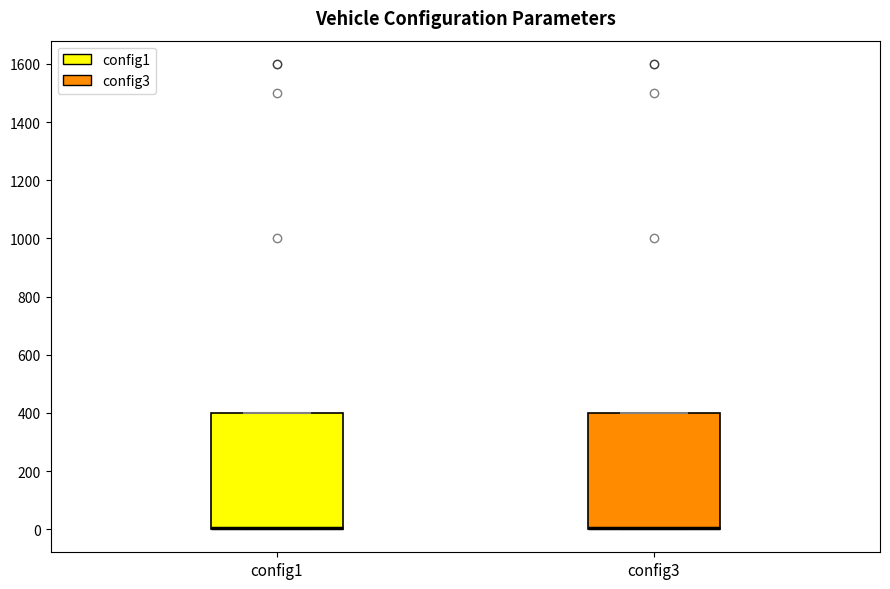

Reading left to right, transcribe this box plot: for each box, give where its median line is, the range the box spans, and where its two whiskers end, as read against the y-axis. The values are not printed on the chart, so give them approximately, as read against the axis.

config1: median 0 (drawn on the box's lower edge), box 0 to 400, whiskers 0 to 400
config3: median 0 (drawn on the box's lower edge), box 0 to 400, whiskers 0 to 400